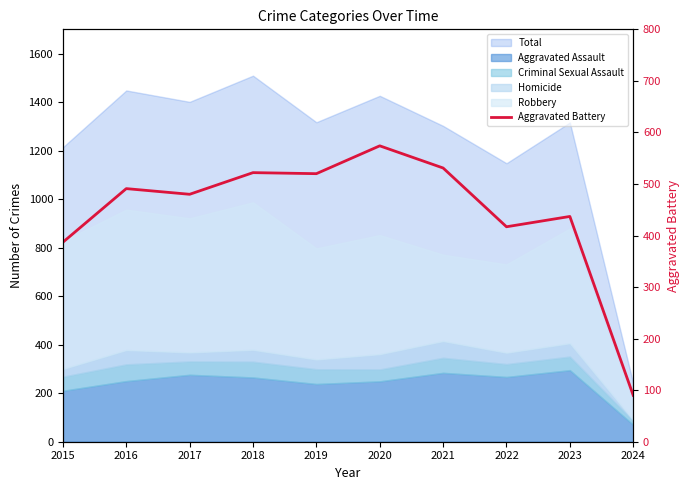

What is the value of the 8th point from the left?

417